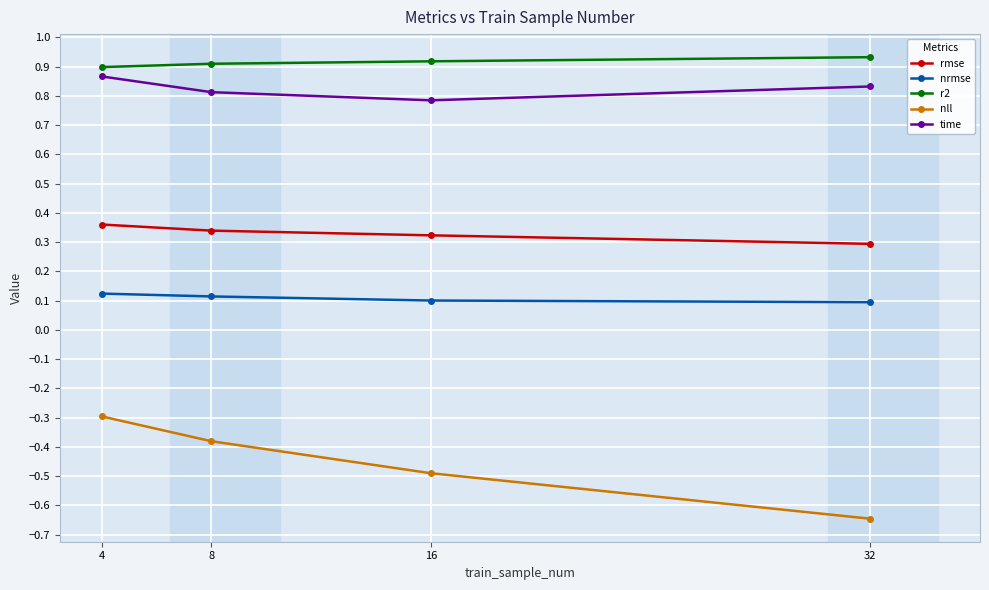

Rank the series by their maximum value, from lowest to highest.

nll, nrmse, rmse, time, r2